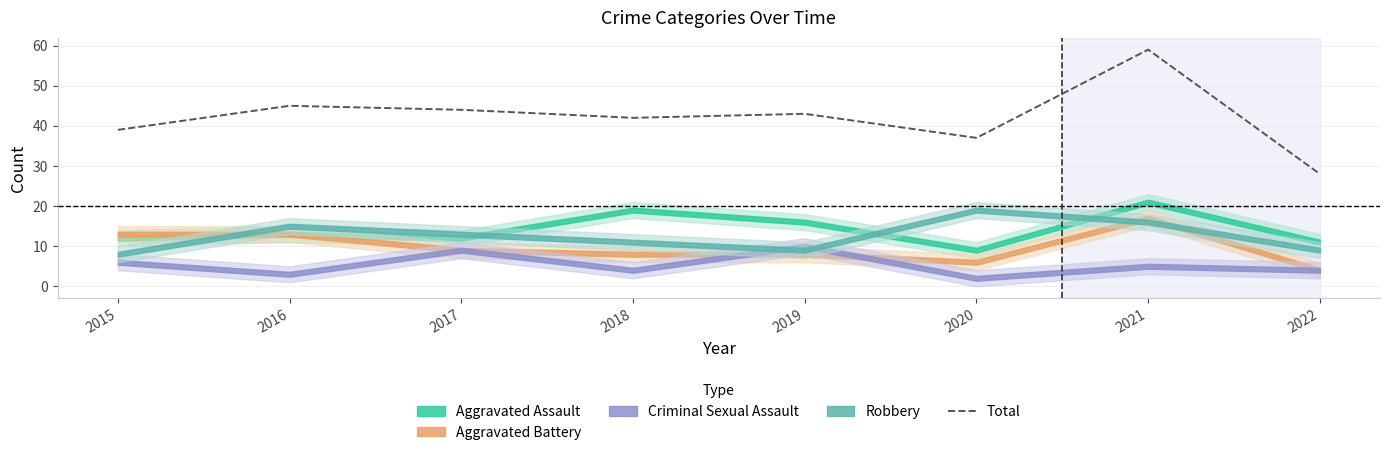

What is the change in value from 2019 to 2022?

-15